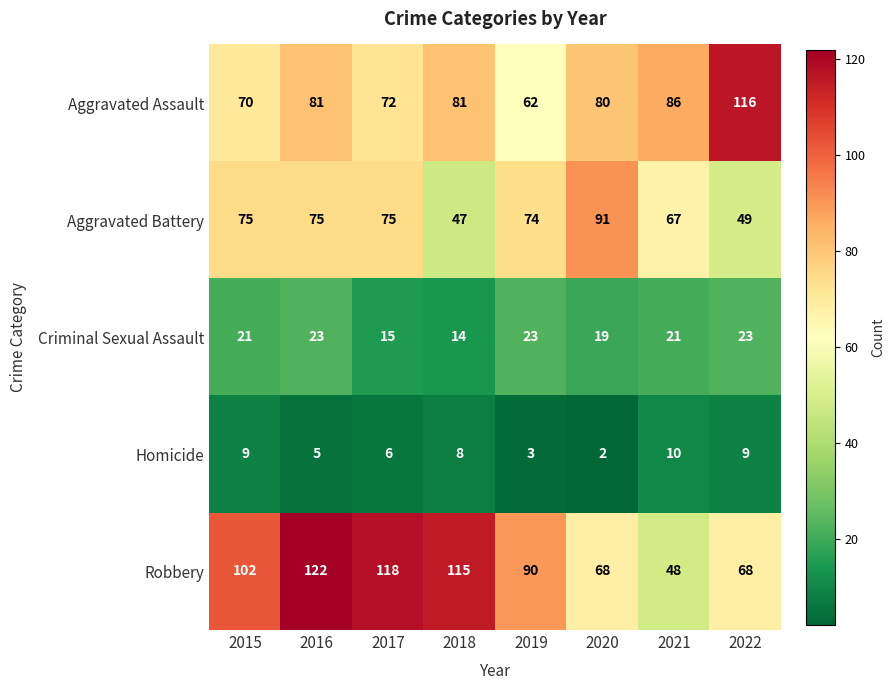

At which category is the sum across all series the highest?

2016